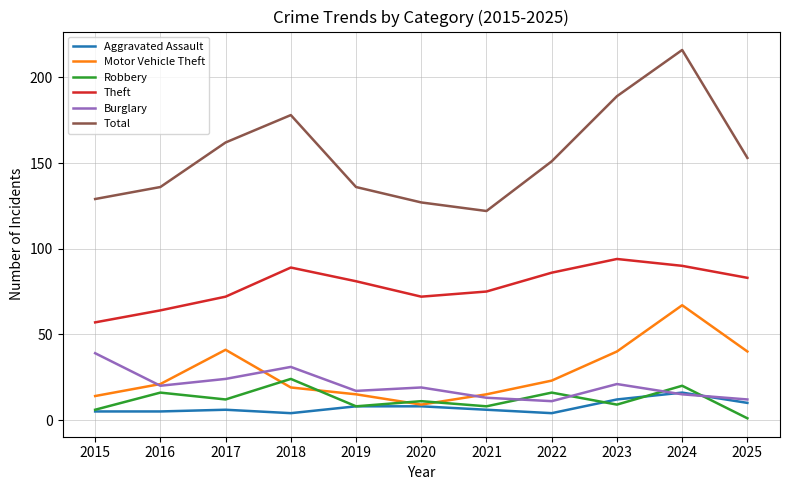

How many lines are shown in the chart?

6